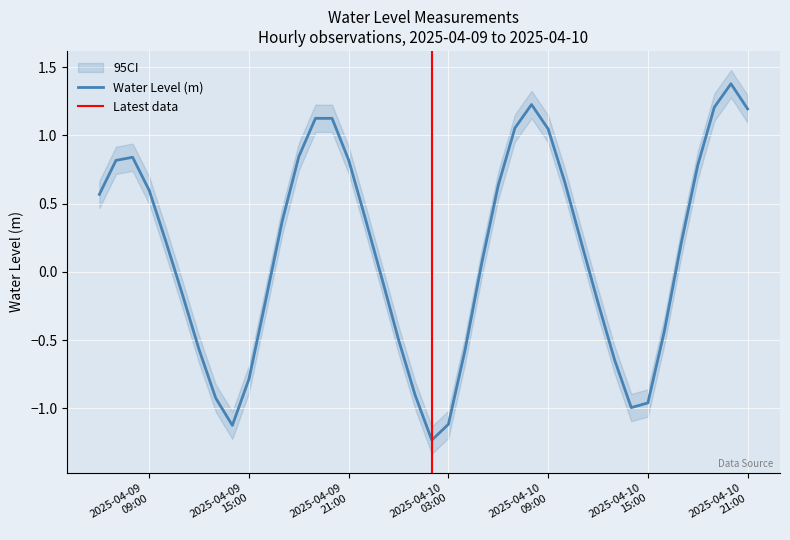

Reading left to right, what are all the values shown in this chart?

0.6	0.8	0.8	0.6	0.2	-0.2	-0.6	-0.9	-1.1	-0.8	-0.2	0.4	0.8	1.1	1.1	0.8	0.4	-0.0	-0.5	-0.9	-1.2	-1.1	-0.6	0.1	0.6	1.1	1.2	1.0	0.7	0.2	-0.2	-0.6	-1.0	-1.0	-0.4	0.2	0.8	1.2	1.4	1.2